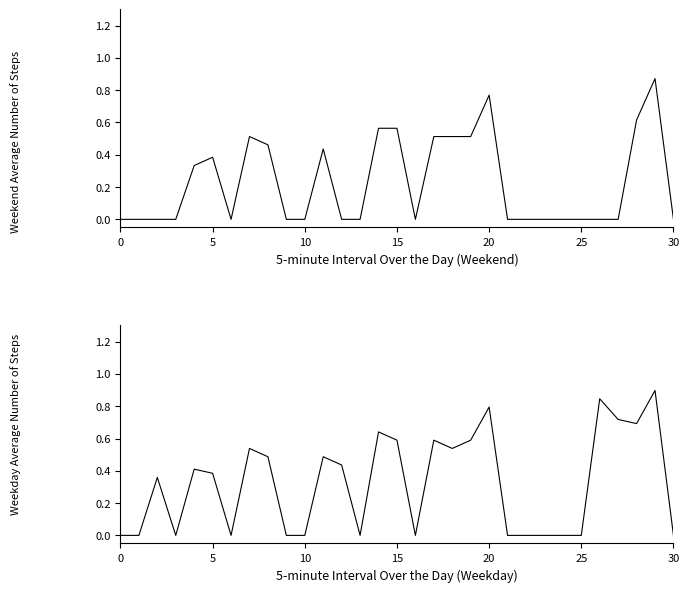

Does the chart have visible grid lines?

No